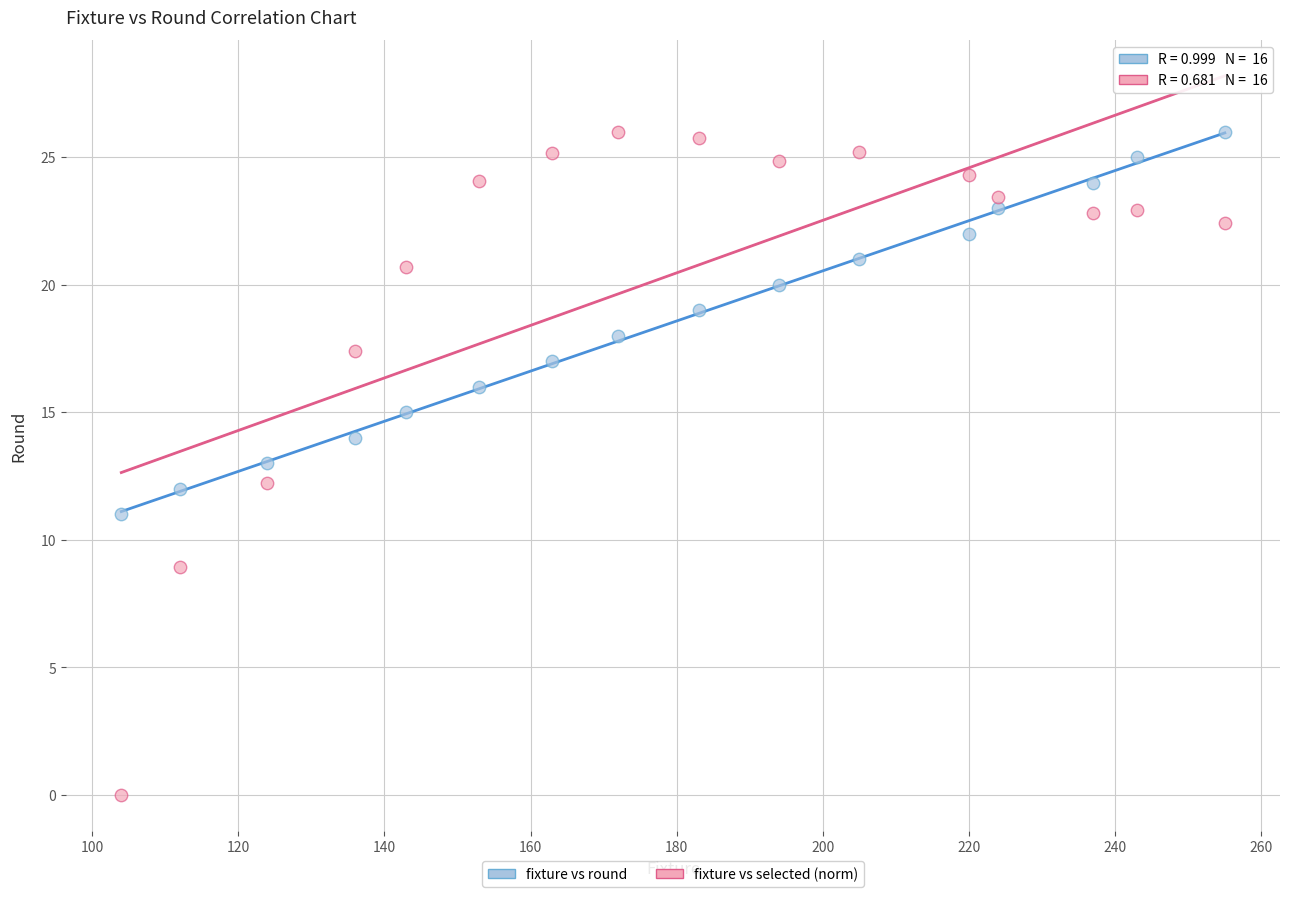

Across all data points, what is the range of X values (max minus min)?

151.0